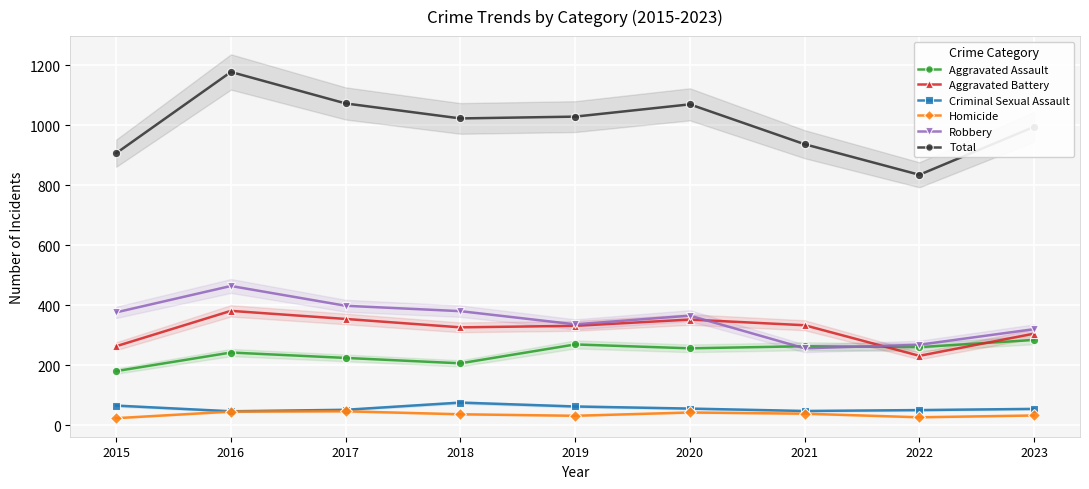

Reading left to right, transcribe all the data shown in this chart.

Aggravated Assault: 180	242	224	206	269	256	263	260	284
Aggravated Battery: 263	381	354	326	331	352	333	231	305
Criminal Sexual Assault: 65	46	51	75	62	55	47	50	54
Homicide: 23	45	46	36	31	42	38	26	32
Robbery: 376	464	398	380	336	365	256	268	320
Total: 907	1178	1073	1023	1029	1070	937	835	995